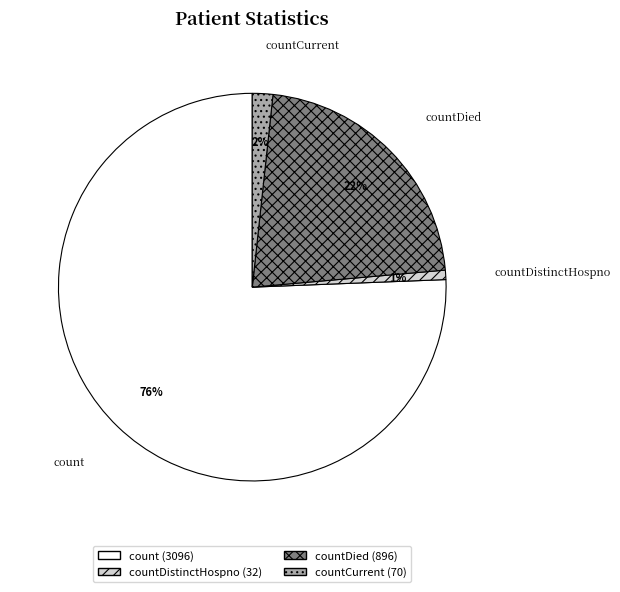

Does any single category account for the majority?

Yes